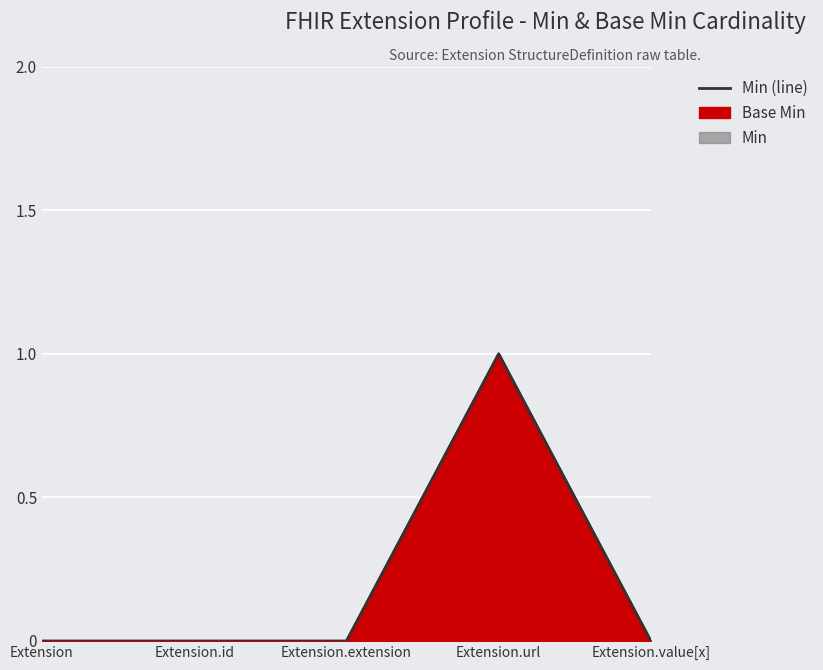

List the labels in order of Base Min value, largest first.

Extension.url, Extension, Extension.id, Extension.extension, Extension.value[x]